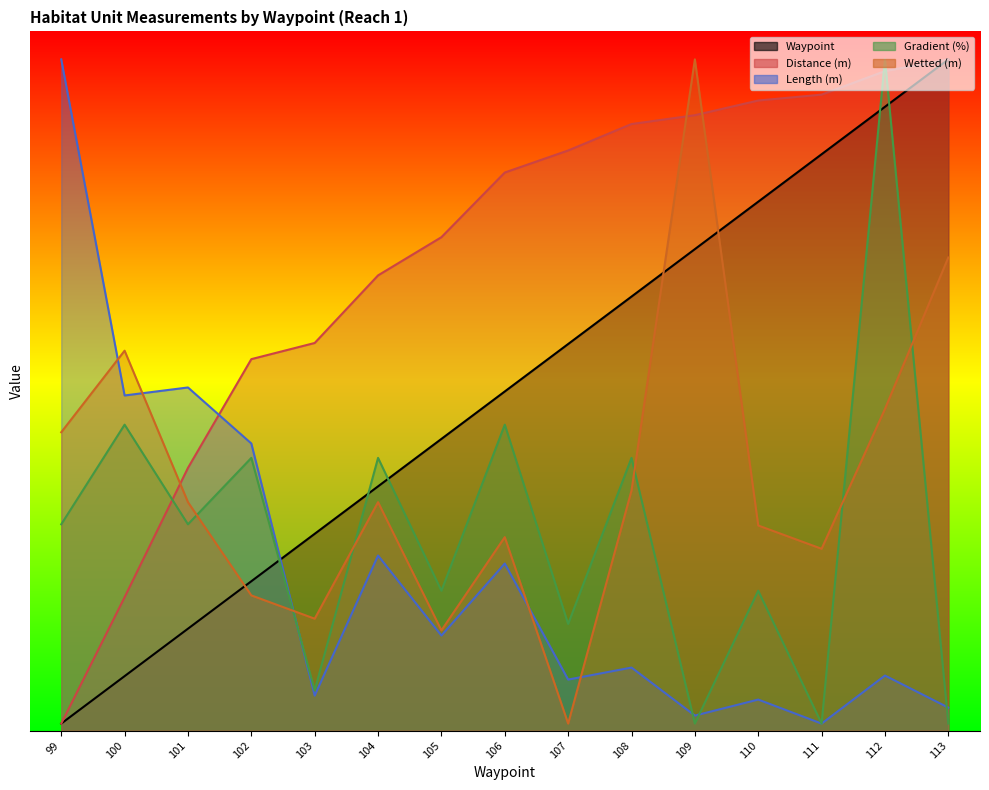

Where do Wetted (m) and Distance (m) first cross each other?

100 and 101